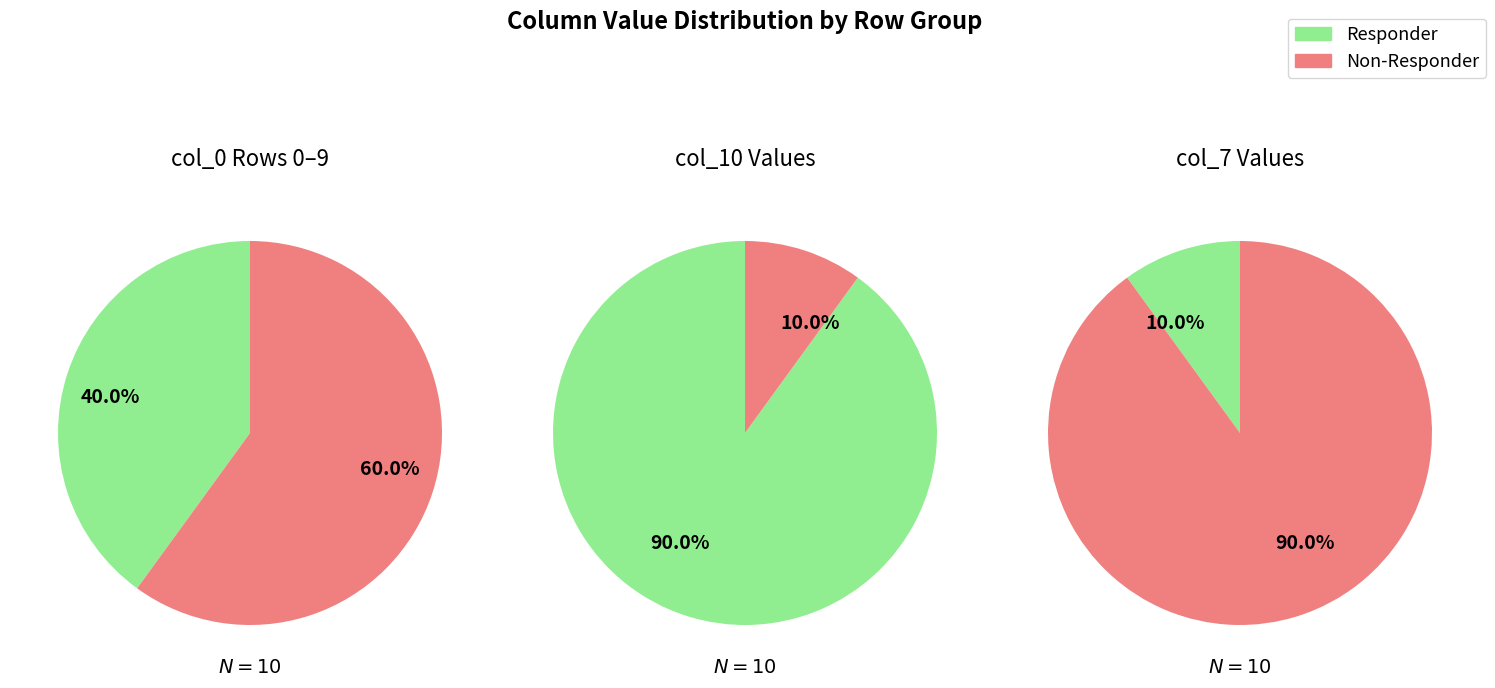

Does any single category account for the majority?

Yes